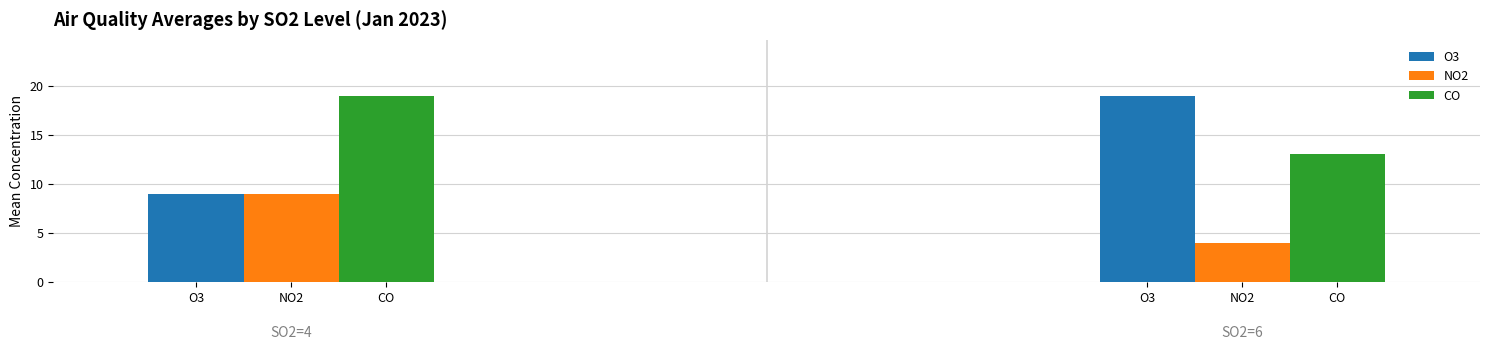

The O3 series shows 19 at NO2. True or false?

True